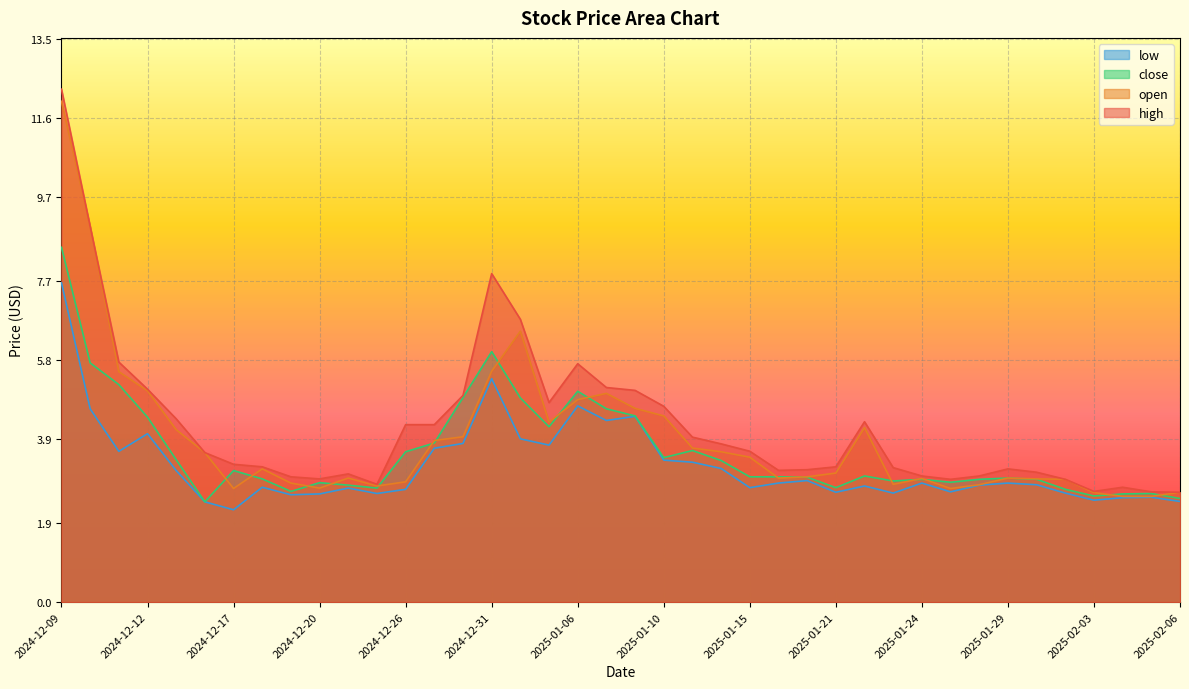

True or false: open and high intersect in this chart.

False